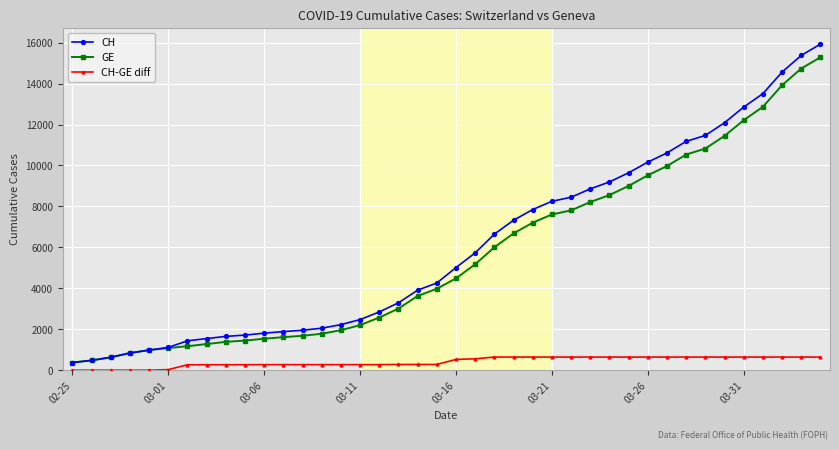

Which series has the widest spread of values?

CH